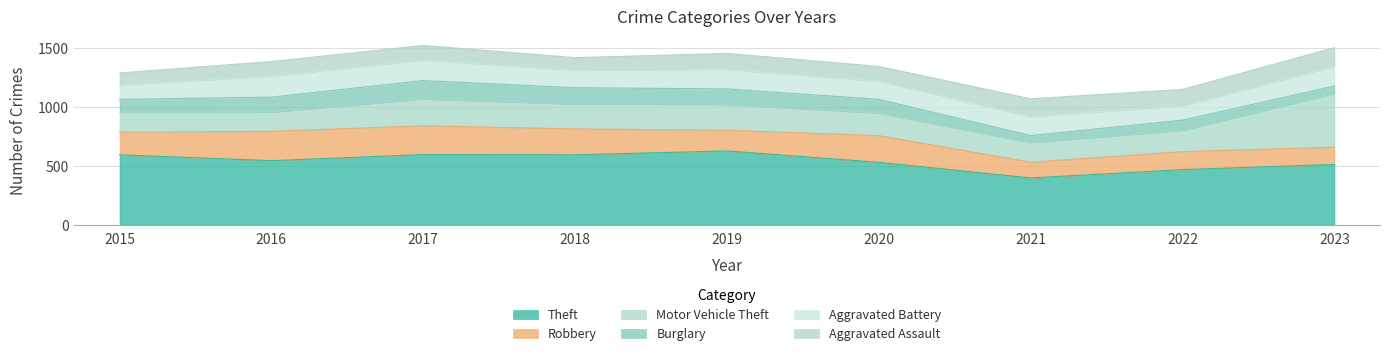

True or false: Burglary and Aggravated Battery intersect in this chart.

False